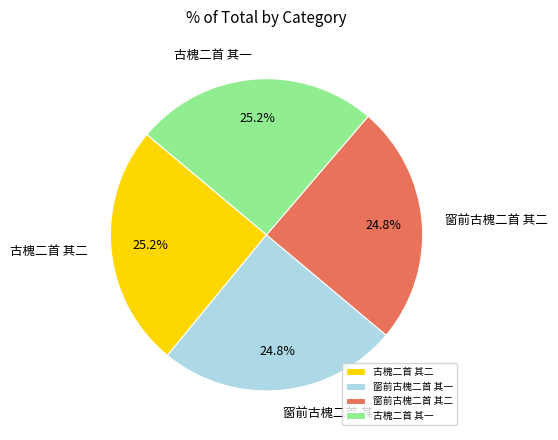

What percentage is the 窗前古槐二首 其一 slice, to the nearest percent?

25%